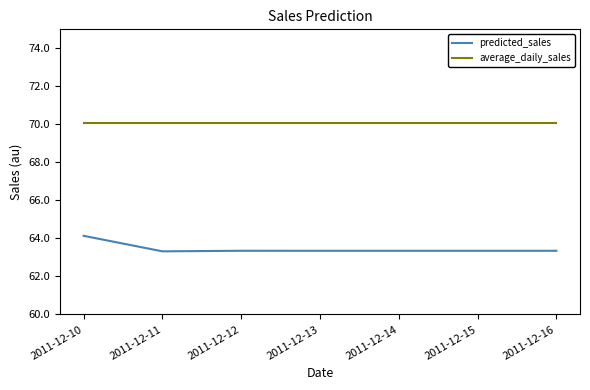

What is the average value of the average_daily_sales series?

70.1